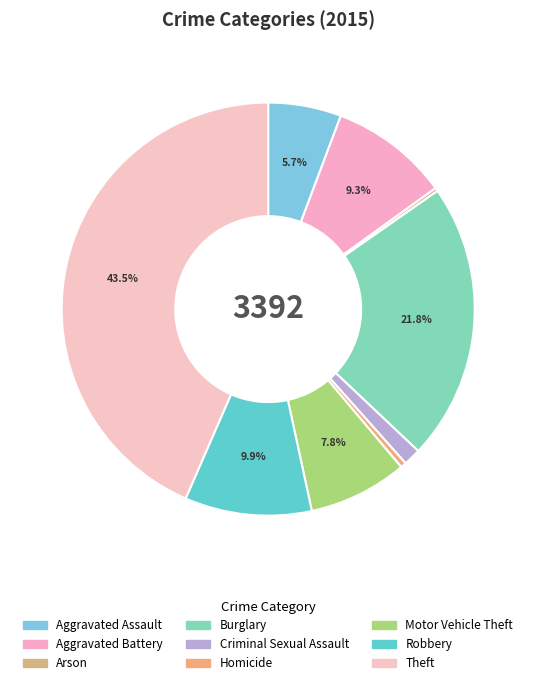

Rank the categories by value from highest to lowest.

Theft, Burglary, Robbery, Aggravated Battery, Motor Vehicle Theft, Aggravated Assault, Criminal Sexual Assault, Homicide, Arson